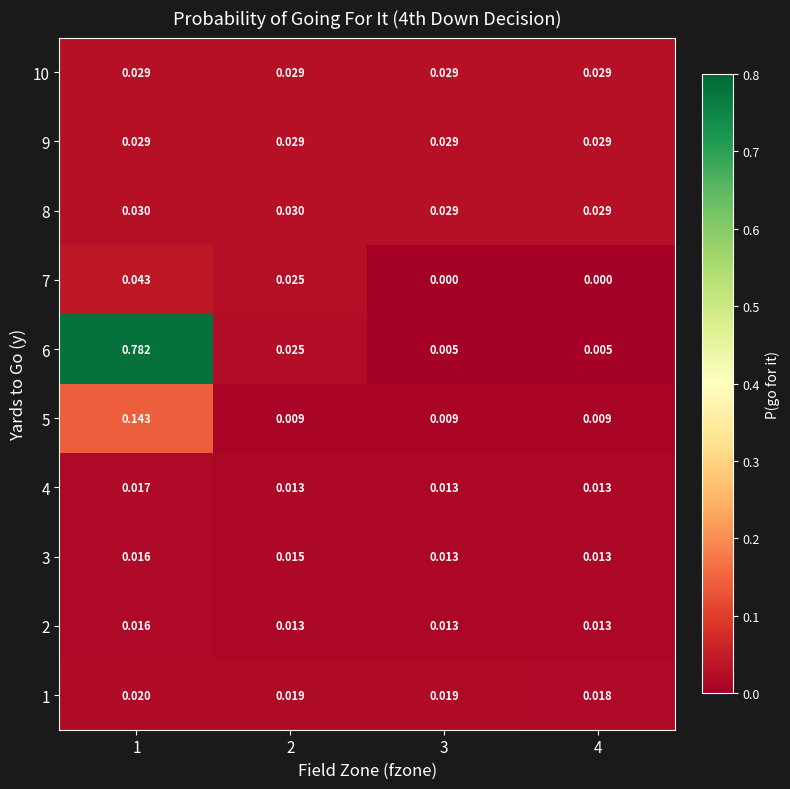

How many data points does each series have?

4